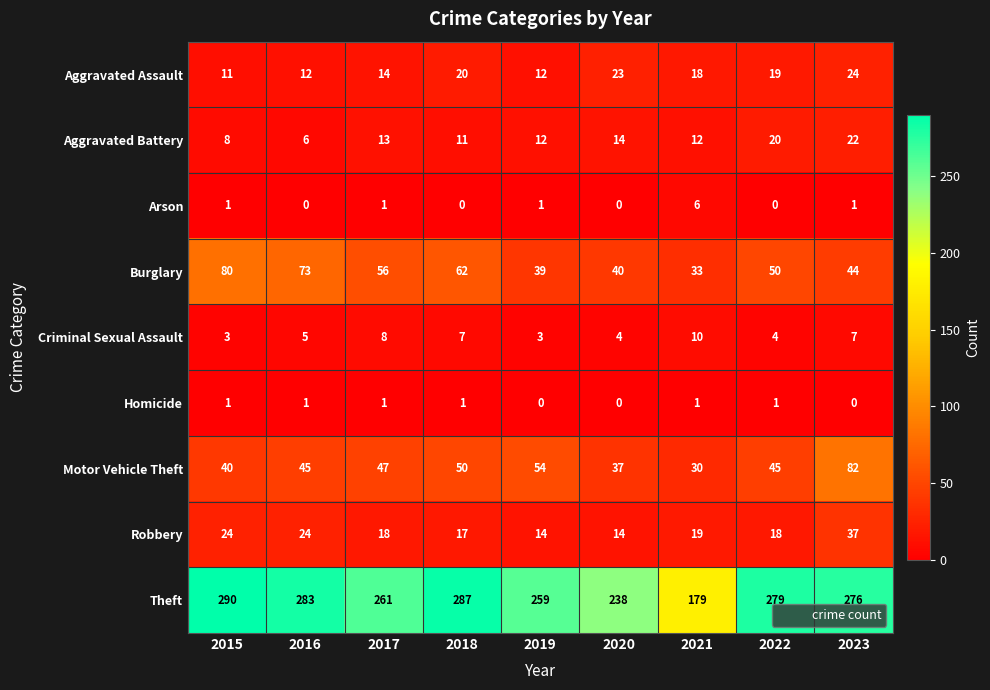

Where does the Burglary series first go above 50?

2015